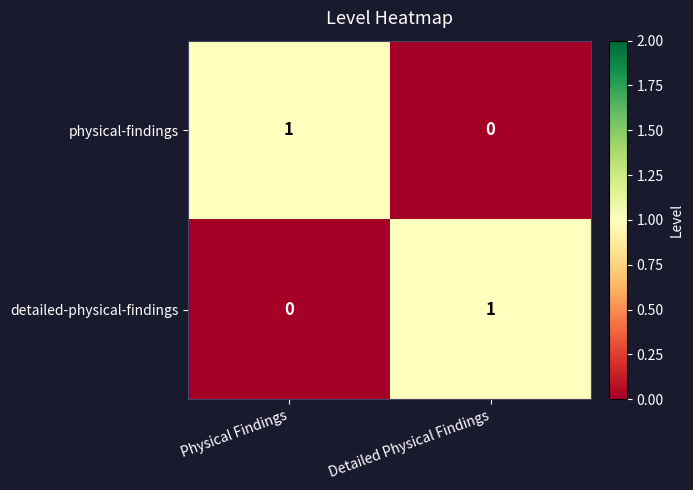

Rank the categories by physical-findings value from highest to lowest.

Physical Findings, Detailed Physical Findings